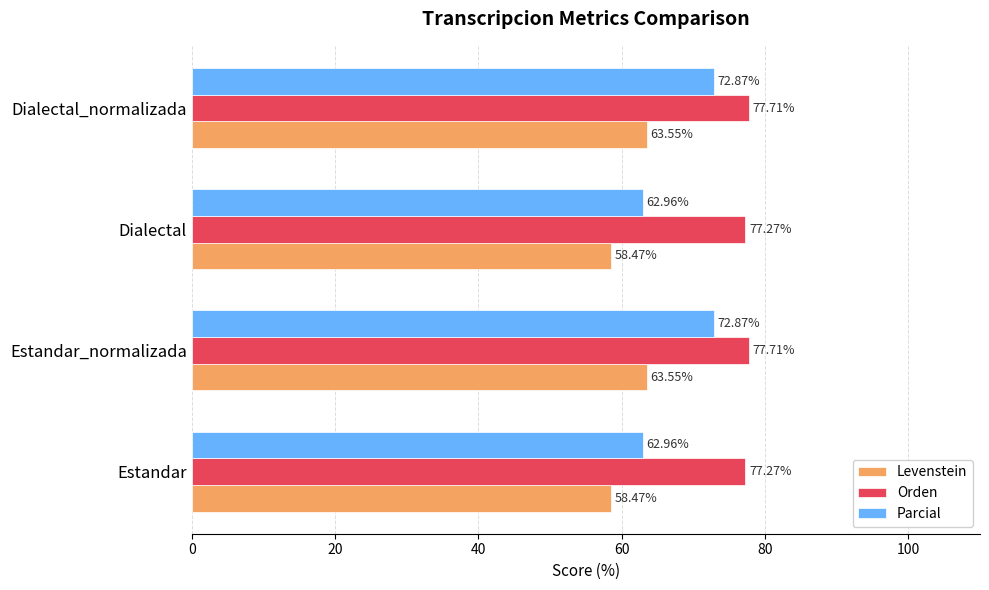

Rank the series by their average value, from highest to lowest.

Orden, Parcial, Levenstein